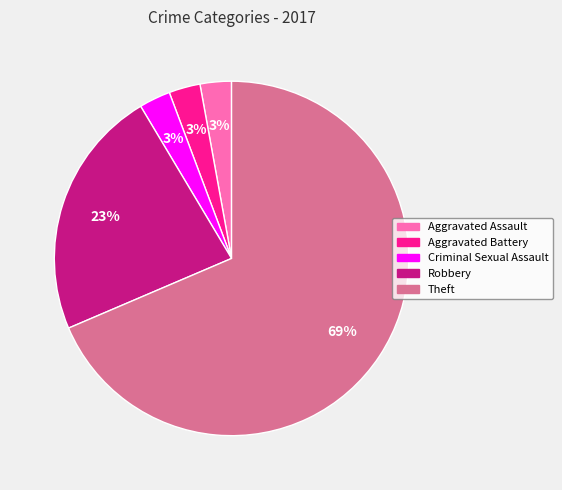

Which category has the biggest portion of the pie?

Theft